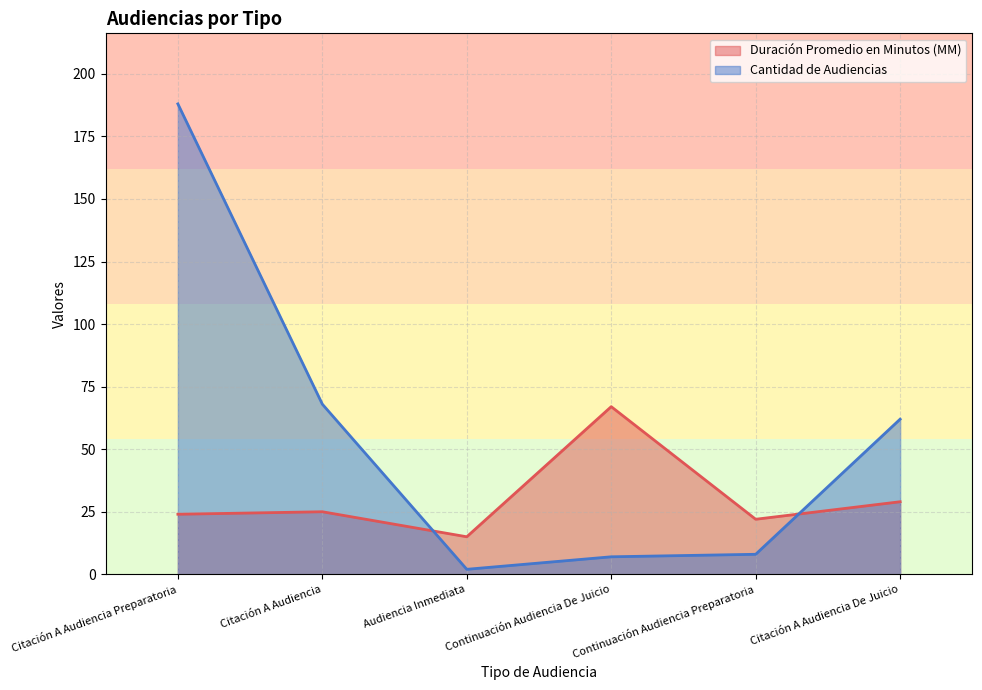

After their last crossing, which series has the higher values: Cantidad de Audiencias or Duración Promedio en Minutos (MM)?

Cantidad de Audiencias